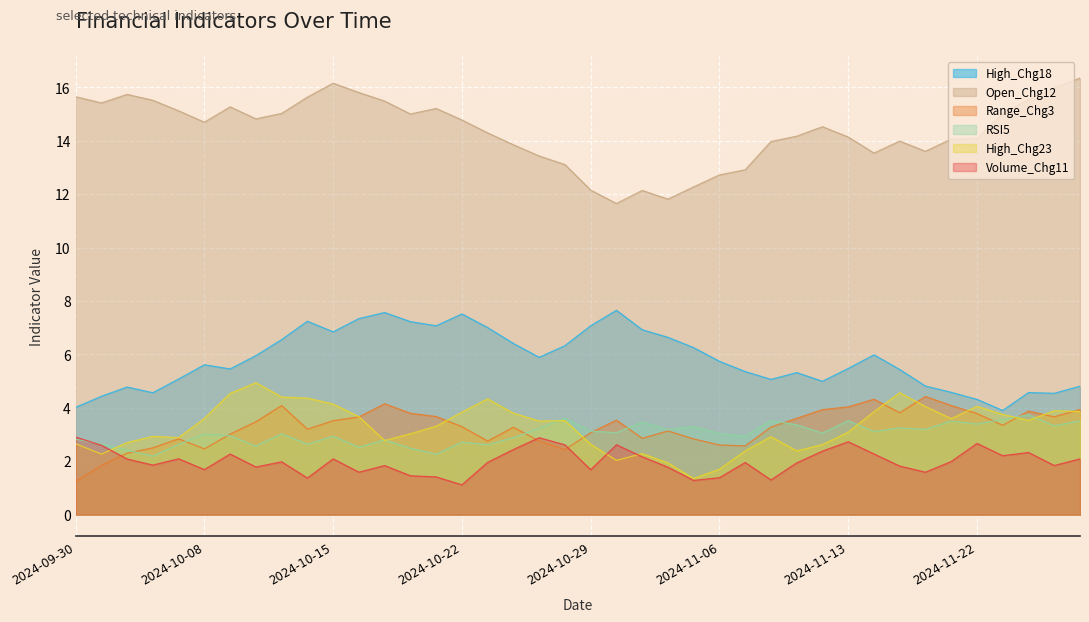

Which category has the highest value across all series?

2024-11-28